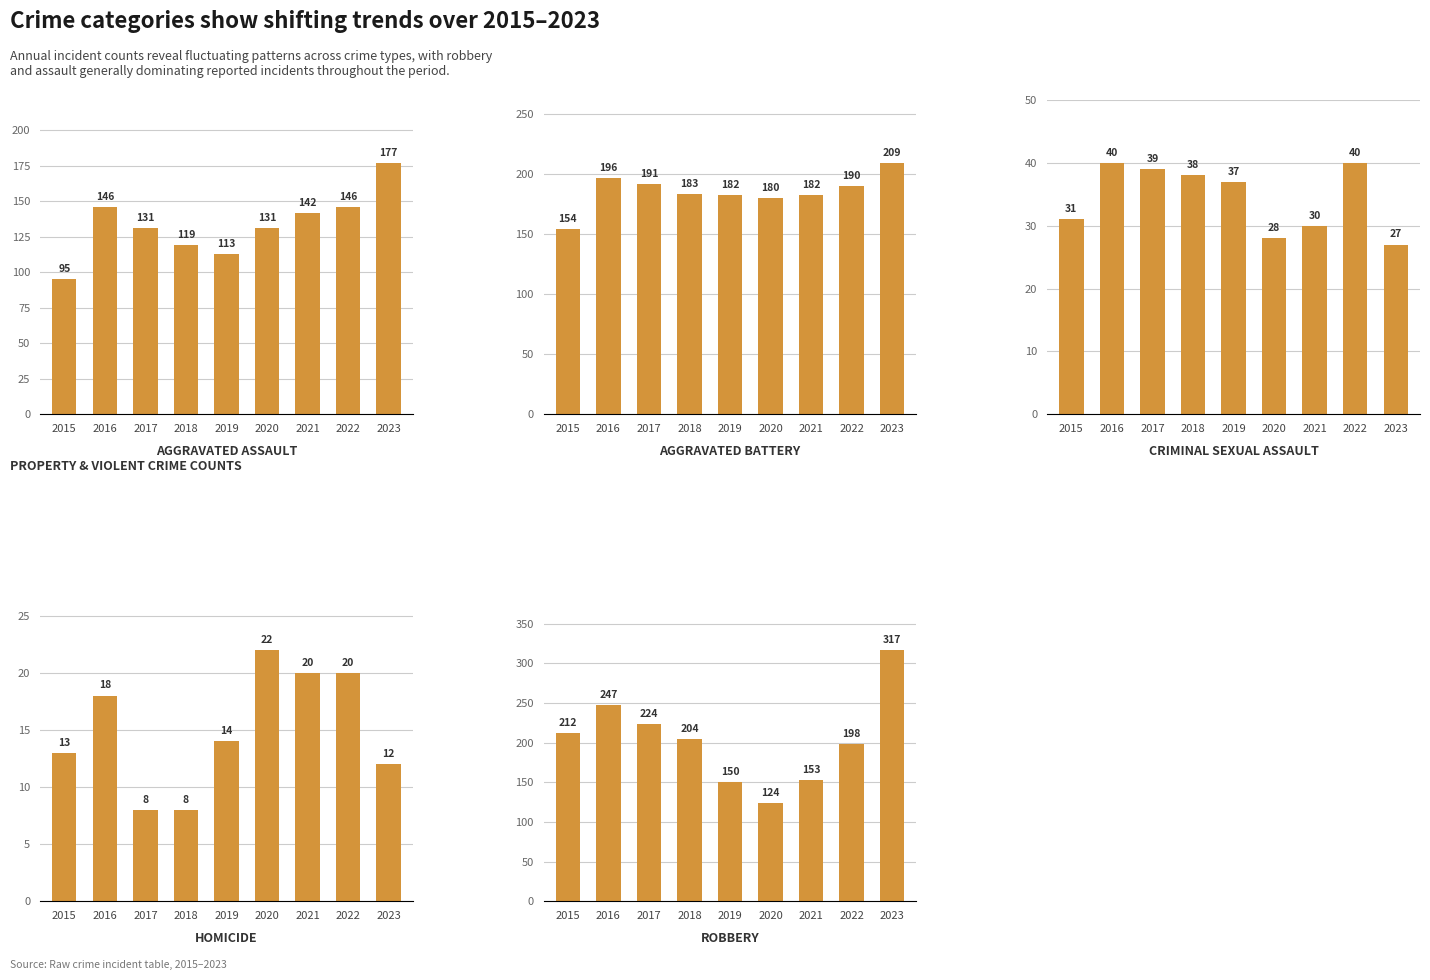

Between 2016 and 2021, which is larger?

2016